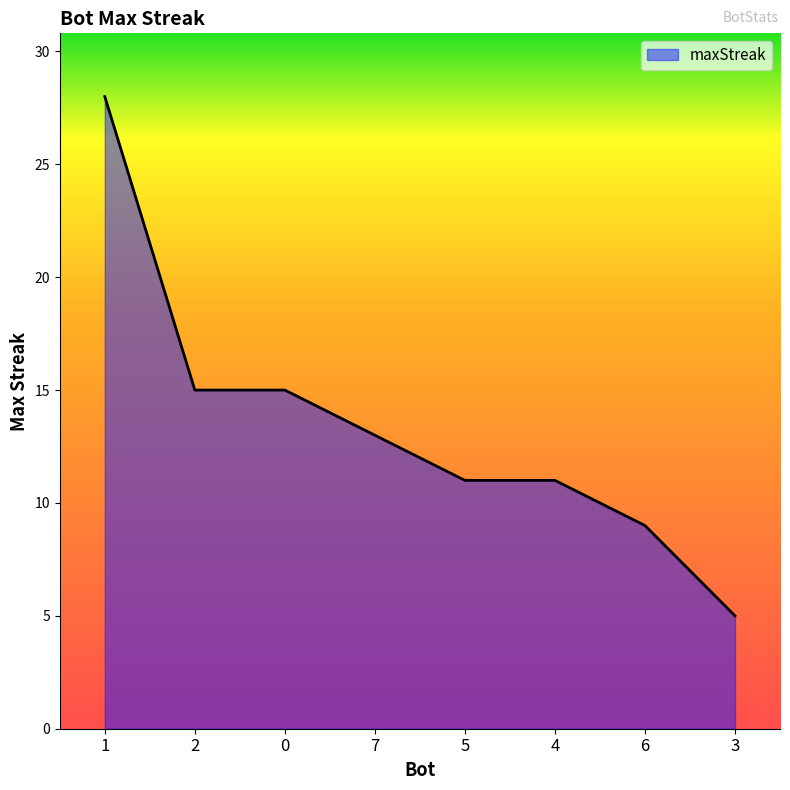

True or false: the data has more than 2 interior local peaks.

False